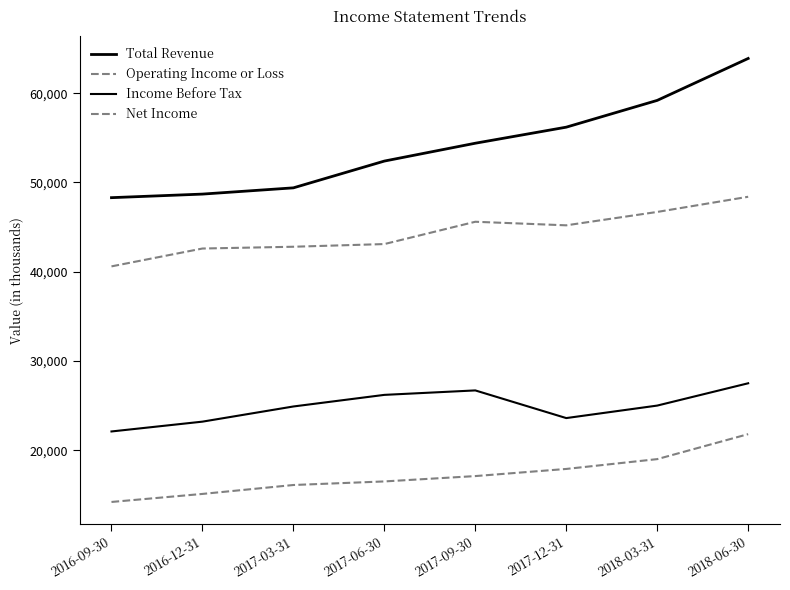

Is this an area chart (filled region under the line)?

No